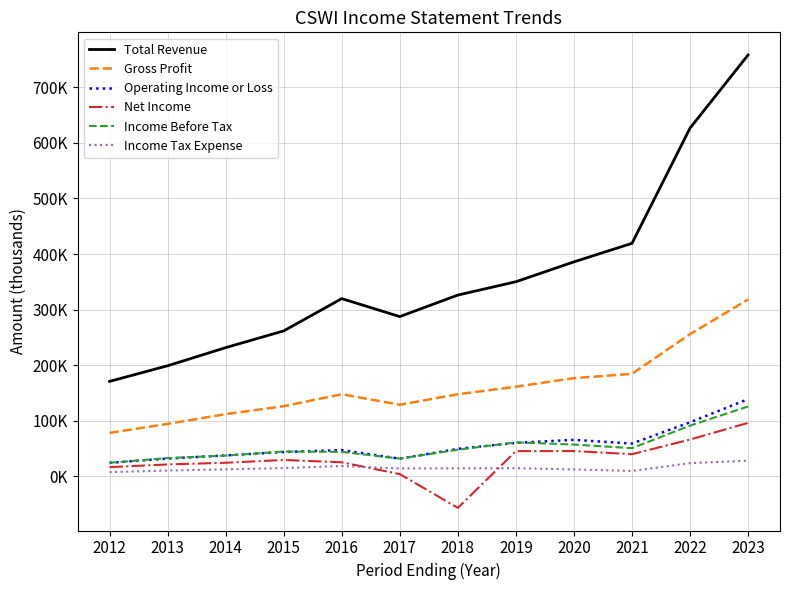

What is the total value across all series at 2012?

323200